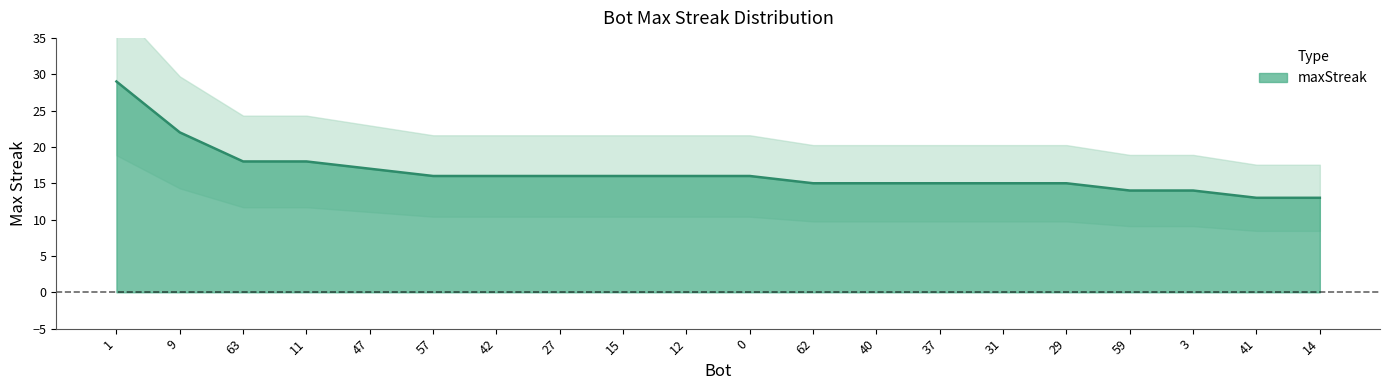

The chart shows a value of 9 at 47. True or false?

False